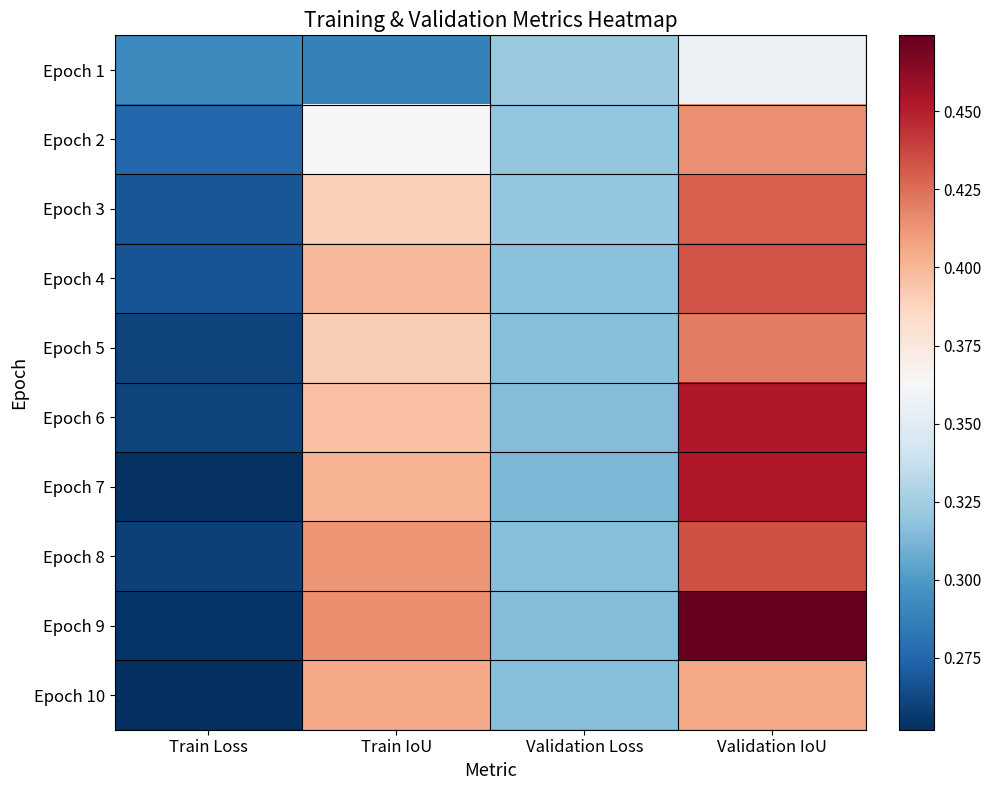

Reading left to right, list all the values displayed in this chart.

Epoch 1: Train Loss=0.3	Train IoU=0.3	Validation Loss=0.3	Validation IoU=0.4
Epoch 2: Train Loss=0.3	Train IoU=0.4	Validation Loss=0.3	Validation IoU=0.4
Epoch 3: Train Loss=0.3	Train IoU=0.4	Validation Loss=0.3	Validation IoU=0.4
Epoch 4: Train Loss=0.3	Train IoU=0.4	Validation Loss=0.3	Validation IoU=0.4
Epoch 5: Train Loss=0.3	Train IoU=0.4	Validation Loss=0.3	Validation IoU=0.4
Epoch 6: Train Loss=0.3	Train IoU=0.4	Validation Loss=0.3	Validation IoU=0.5
Epoch 7: Train Loss=0.3	Train IoU=0.4	Validation Loss=0.3	Validation IoU=0.5
Epoch 8: Train Loss=0.3	Train IoU=0.4	Validation Loss=0.3	Validation IoU=0.4
Epoch 9: Train Loss=0.3	Train IoU=0.4	Validation Loss=0.3	Validation IoU=0.5
Epoch 10: Train Loss=0.3	Train IoU=0.4	Validation Loss=0.3	Validation IoU=0.4